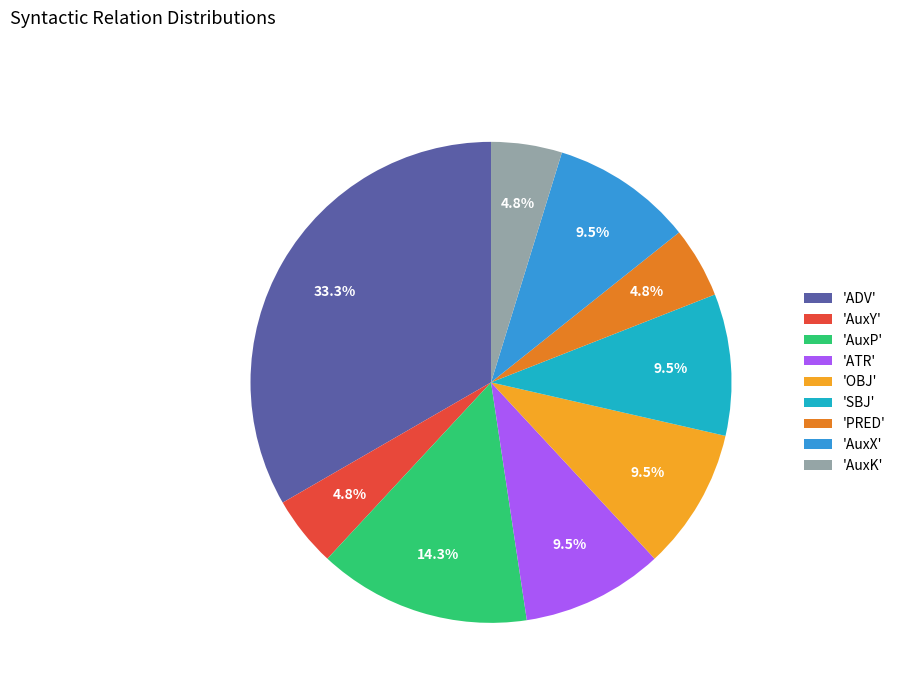

Combined, what portion of the pie is 'SBJ' and 'AuxK'?

14.3%